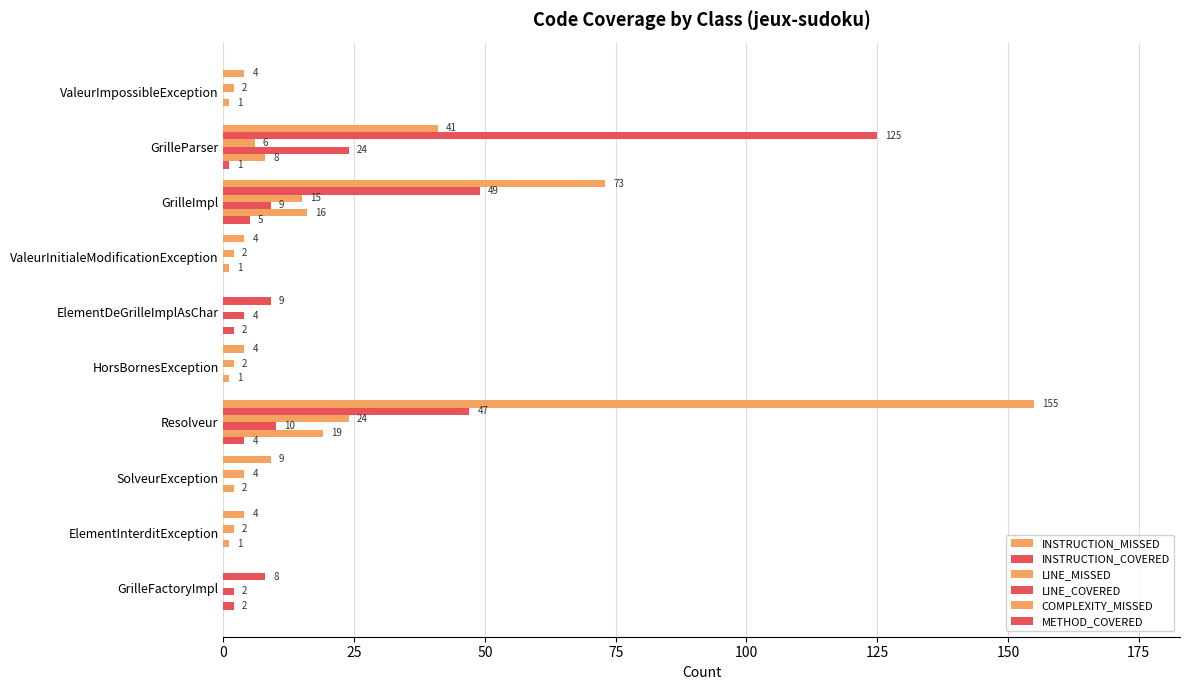

How many data points does each series have?

10